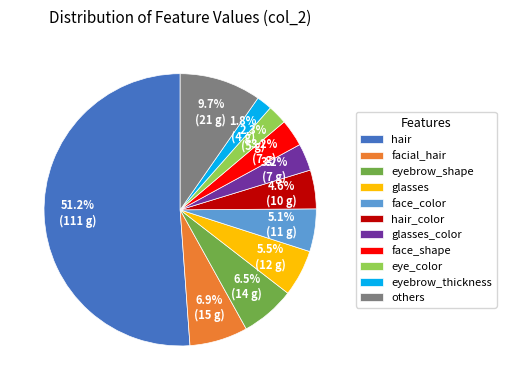

The eyebrow_thickness slice represents 2% of the pie. True or false?

True